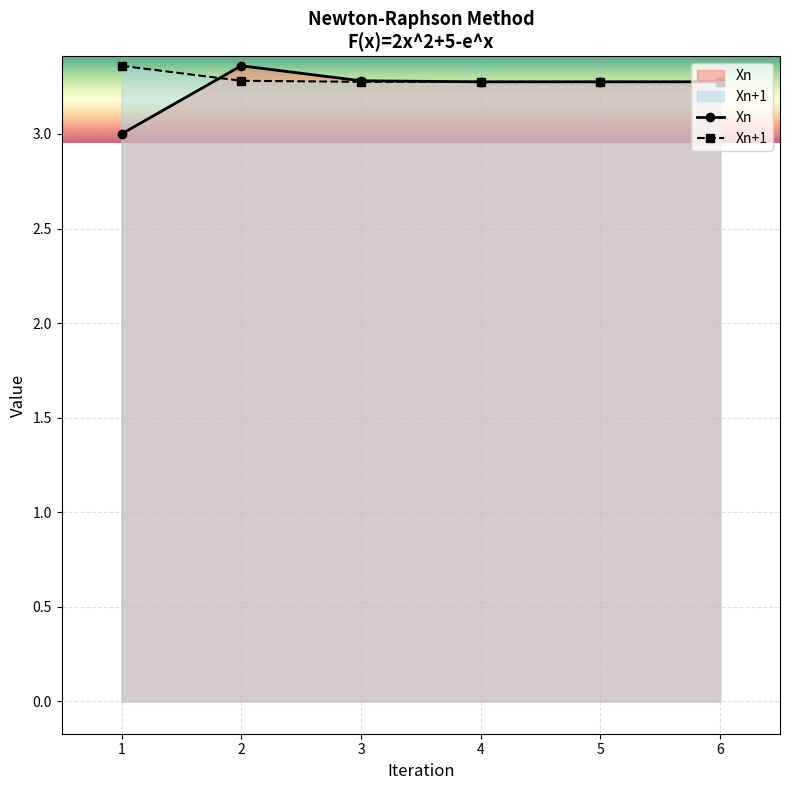

Is it true that Xn equals 1.4 at 1?

False